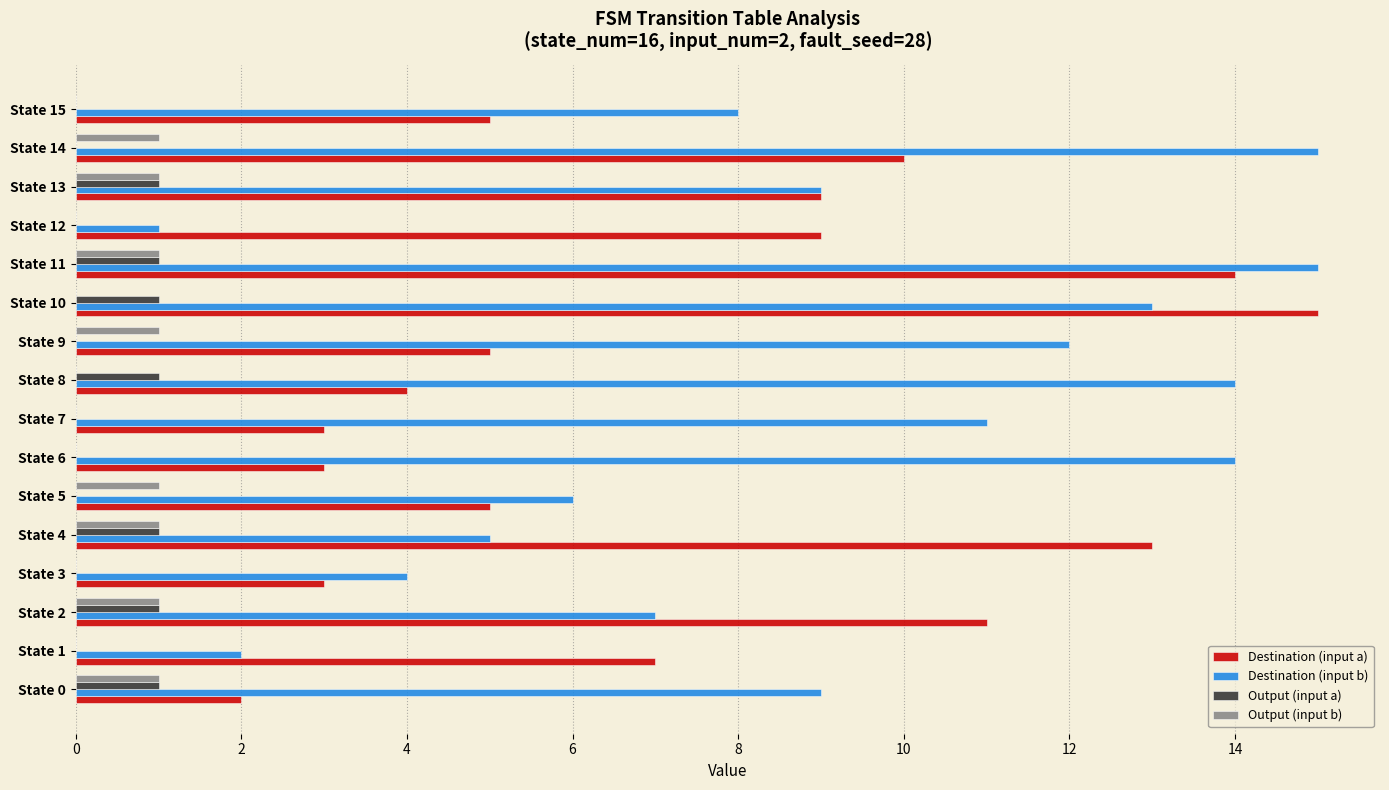

How many Output (input a) values are between 0 and 1?

16